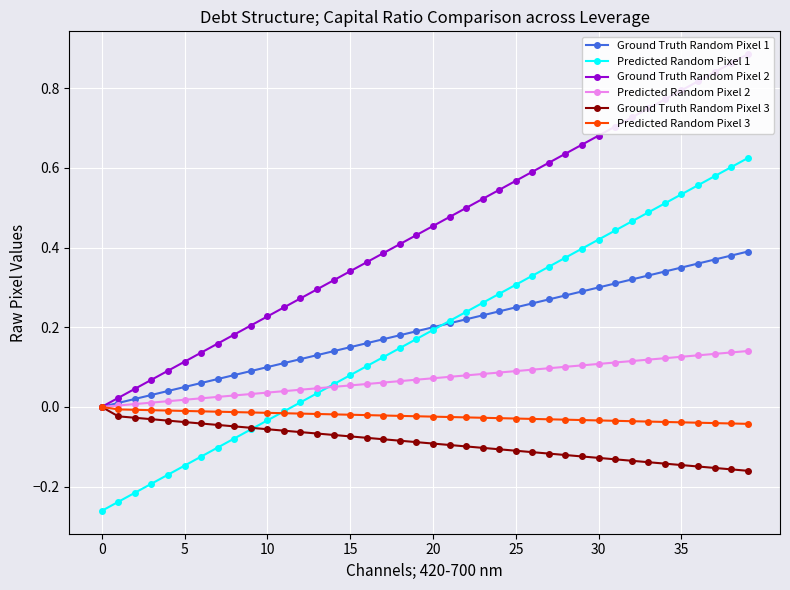

At which category is the sum across all series the highest?

39